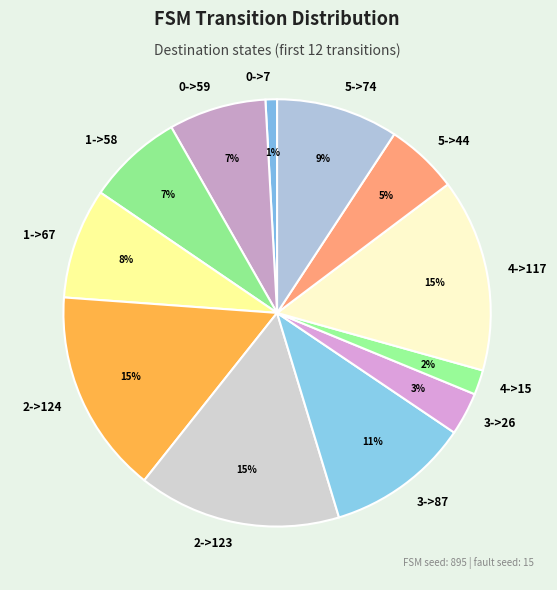

True or false: 2->124 accounts for 15% of the total.

True